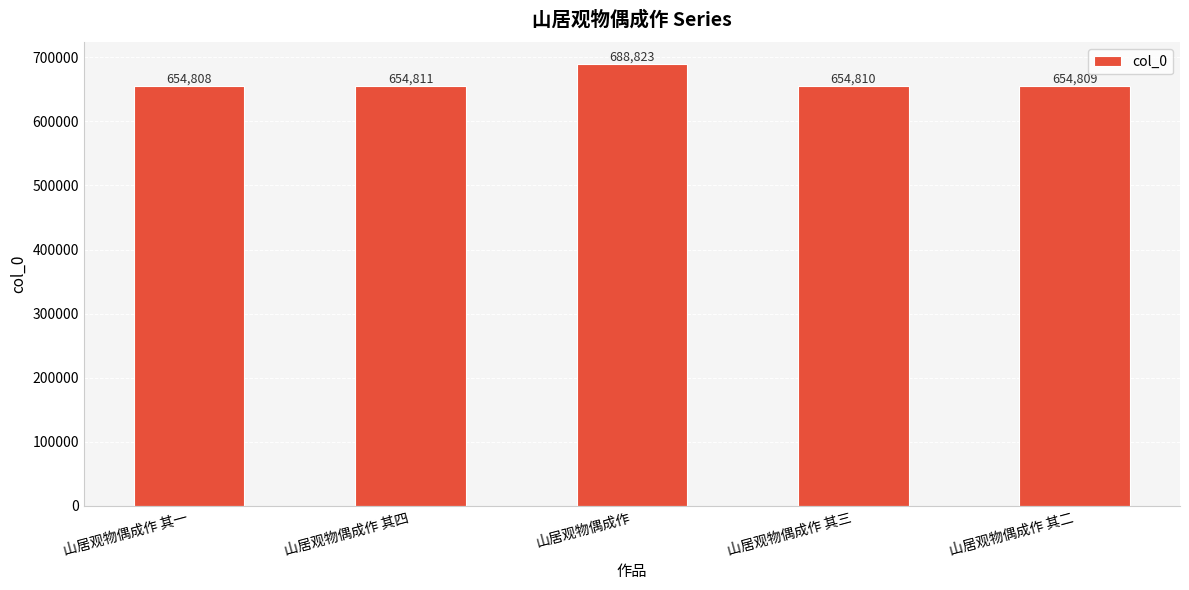

Reading left to right, list all the values displayed in this chart.

山居观物偶成作 其一=654808	山居观物偶成作 其四=654811	山居观物偶成作=688823	山居观物偶成作 其三=654810	山居观物偶成作 其二=654809